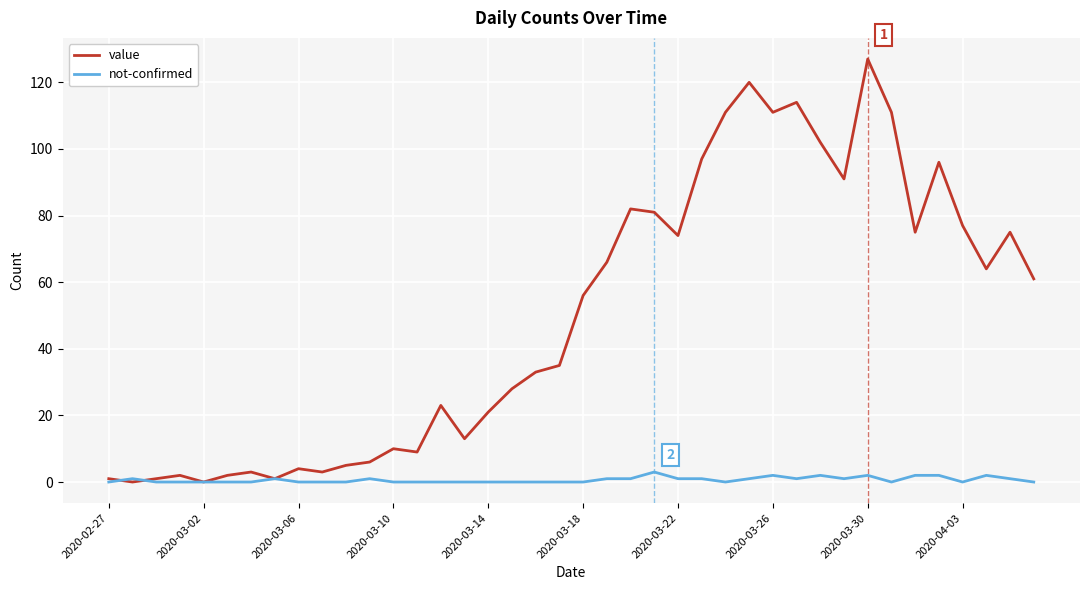

How many distinct data groups are displayed?

2